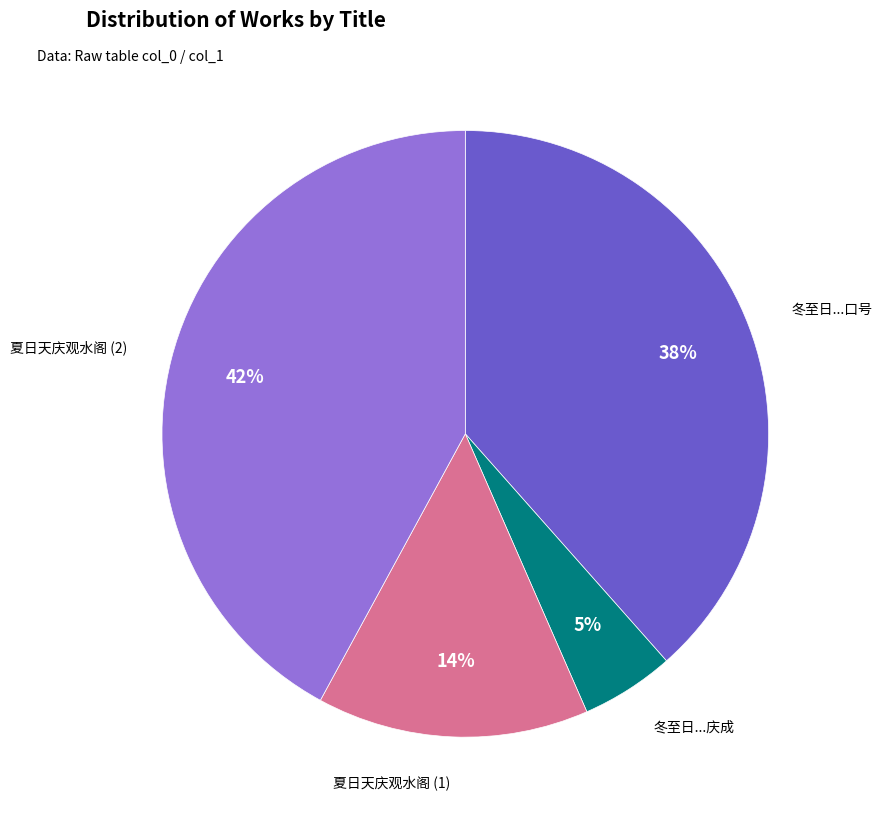

To the nearest percent, what is the difference between the largest and smallest slice percentages?

37%